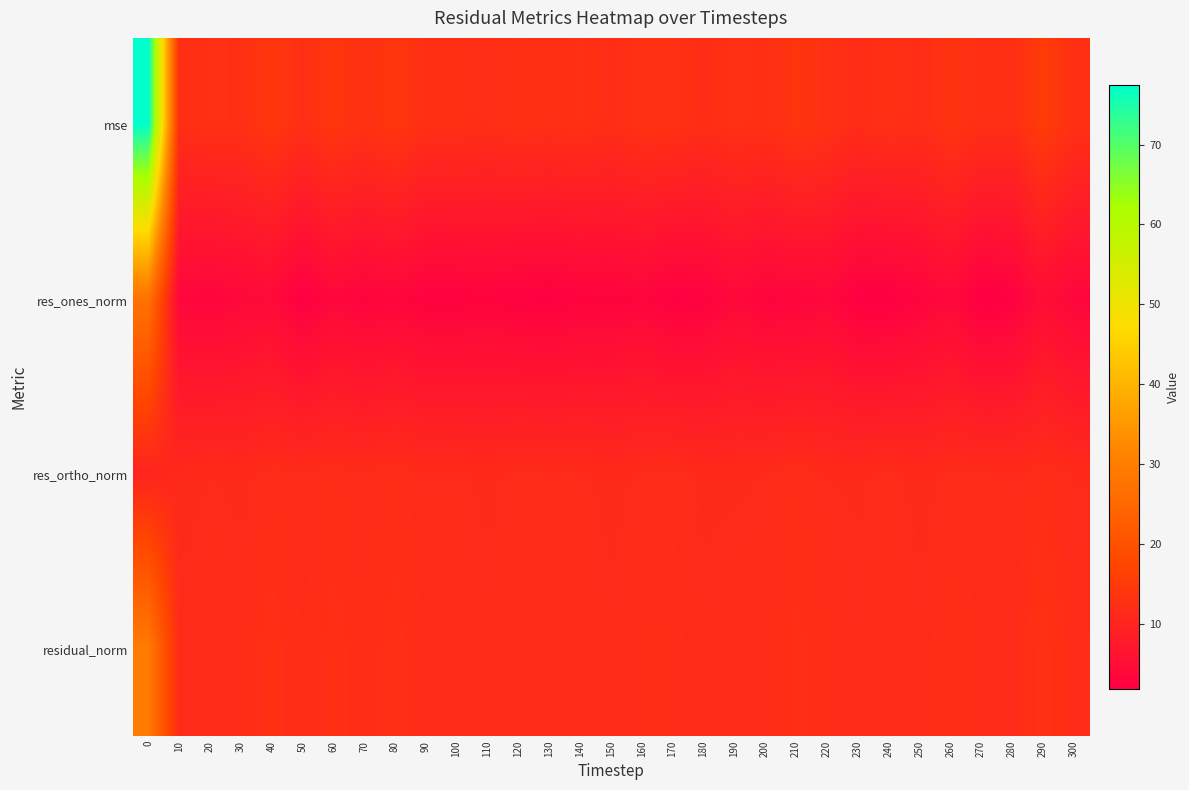

Between 200 and 300, which series saw the biggest shift?

res_ones_norm